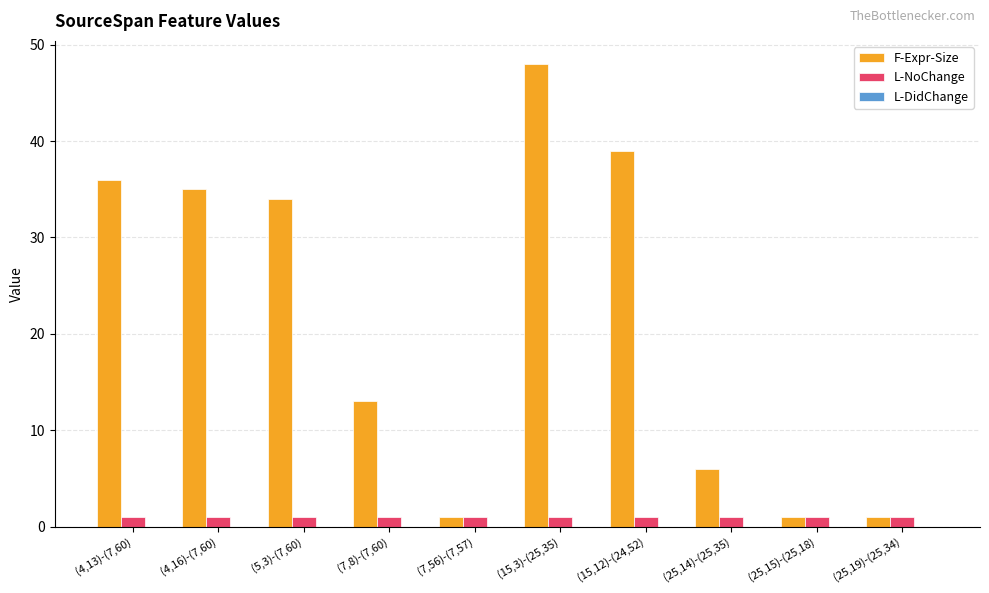

At which category is the sum across all series the highest?

(15,3)-(25,35)